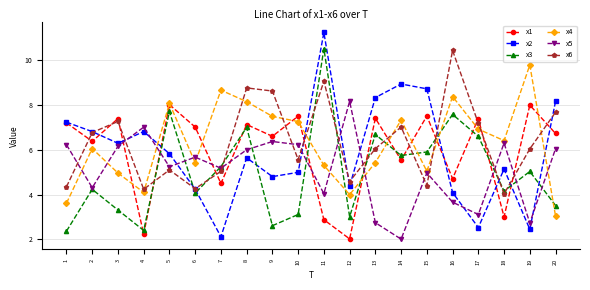

Is it true that x3 equals 5.8 at 14?

True